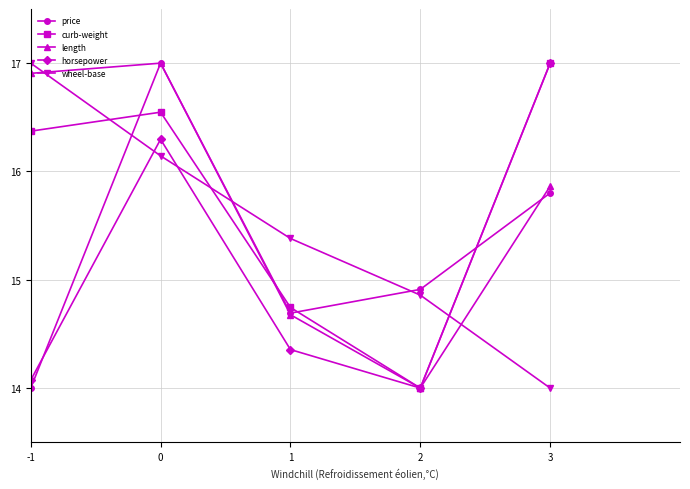

Does the chart have visible grid lines?

Yes